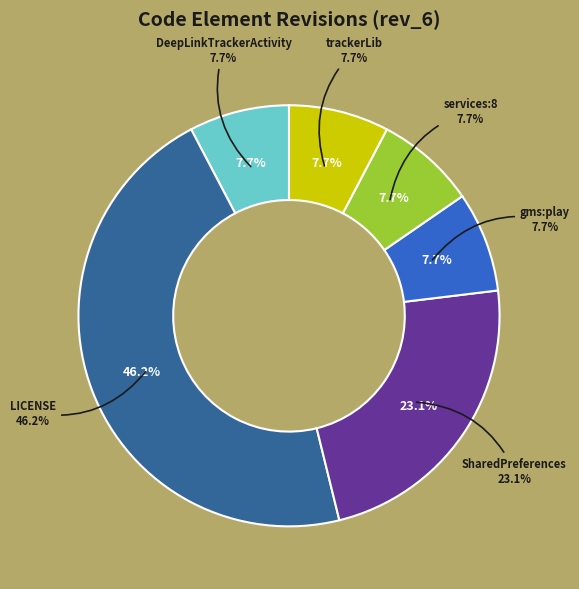

Is the sum of SharedPreferences and services:8 greater than half?

No